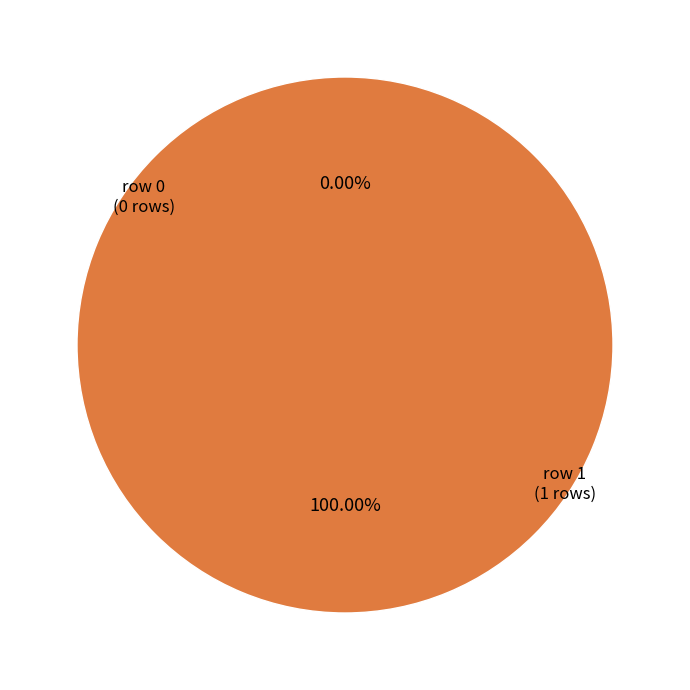

Does Pedicularis_kerneri (row 1) represent more than half of the total?

Yes